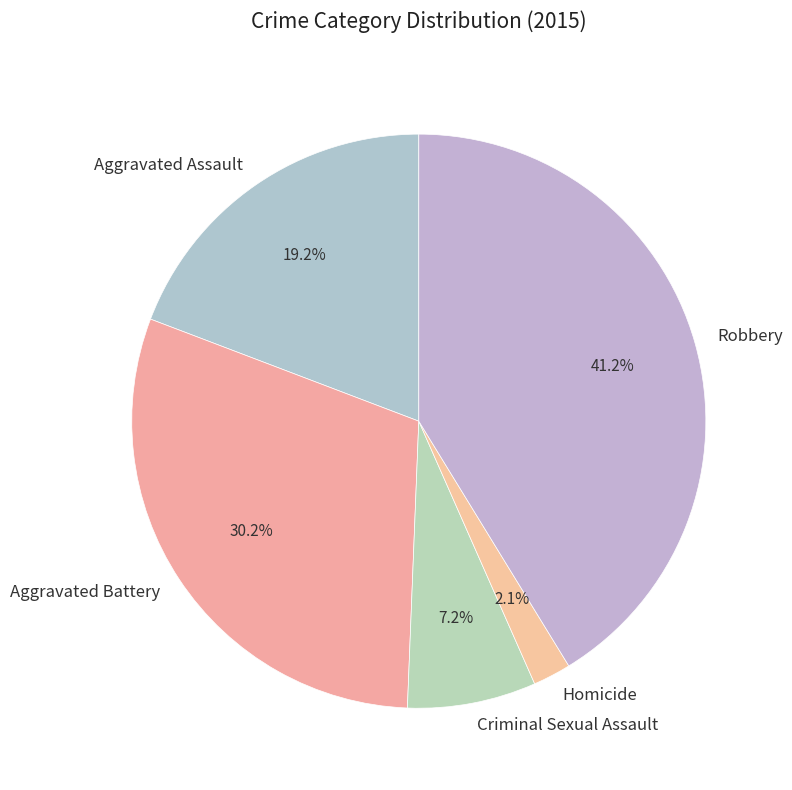

Is it true that Homicide is 2% of the pie?

True